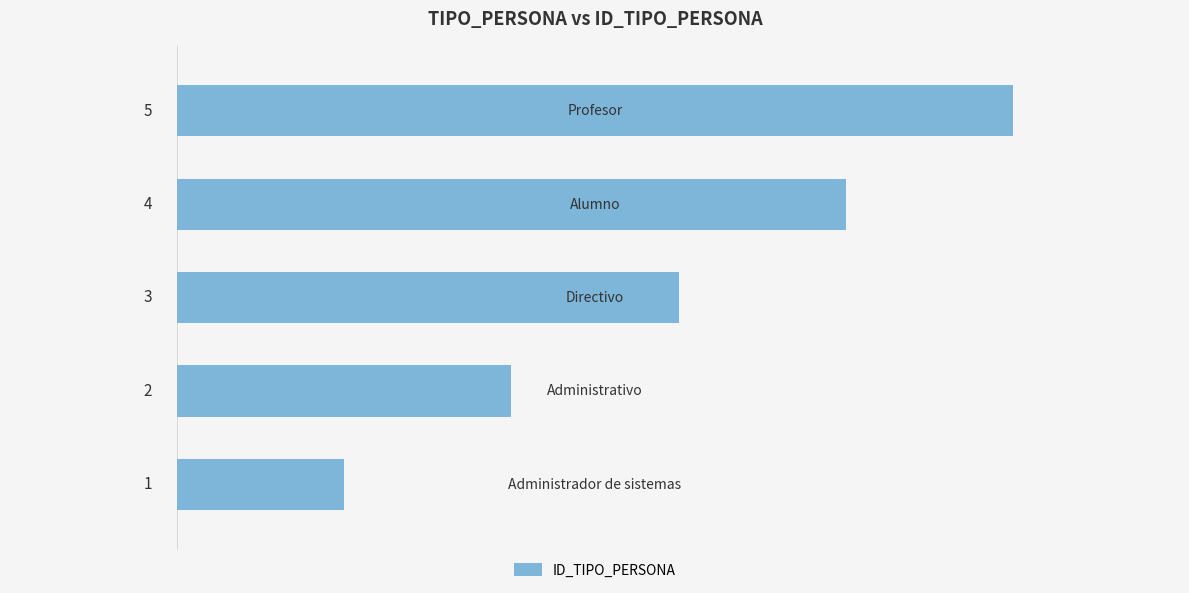

What is the sum of all values?

15